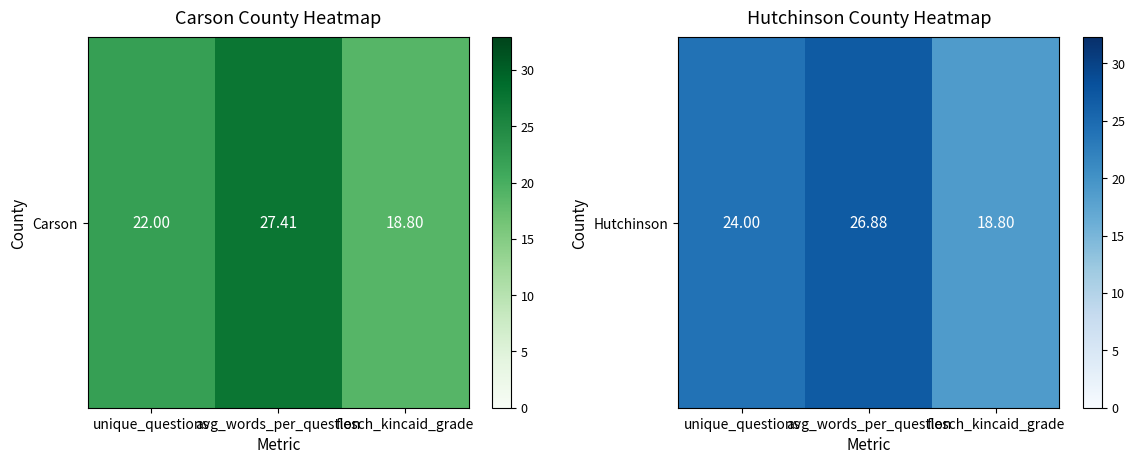

Which category has the highest value across all series?

avg_words_per_question